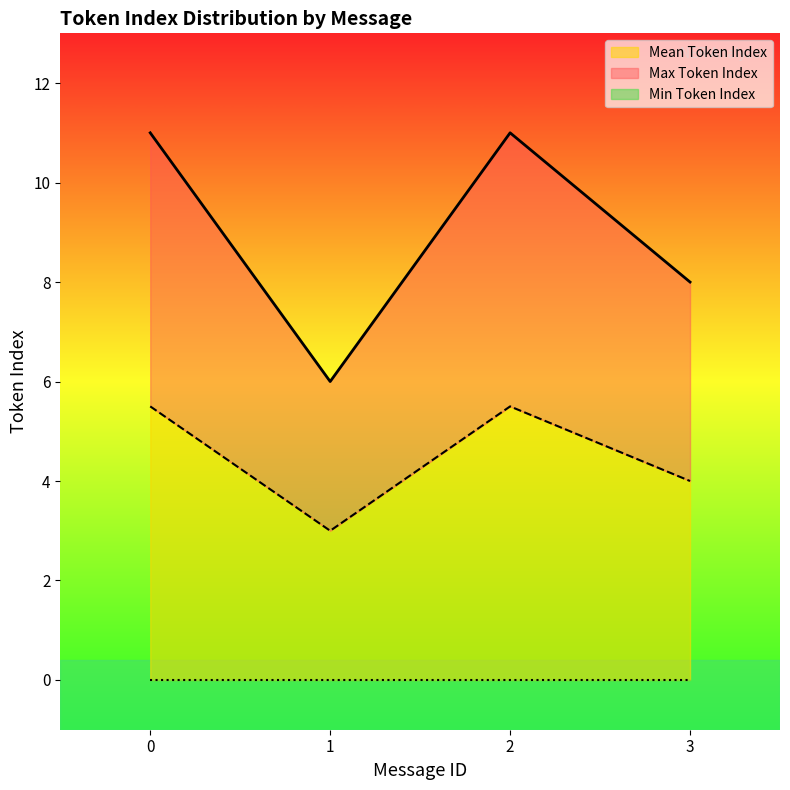

Does the chart have visible grid lines?

No